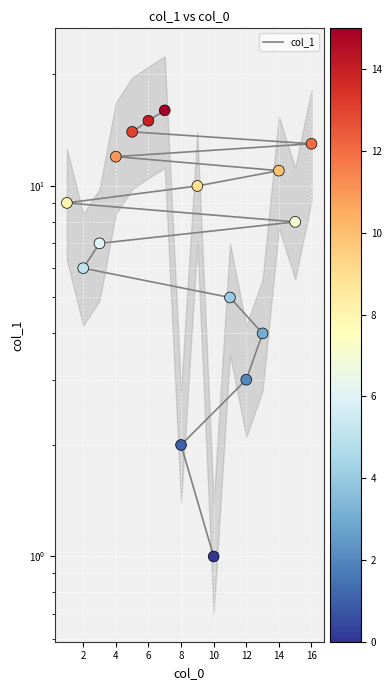

Which has a higher value, 2 or 6?

6